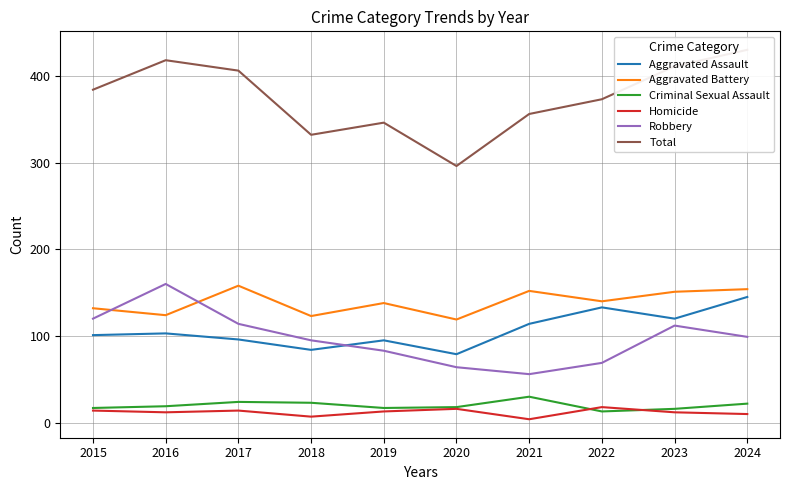

List the labels in order of Total value, largest first.

2024, 2016, 2023, 2017, 2015, 2022, 2021, 2019, 2018, 2020